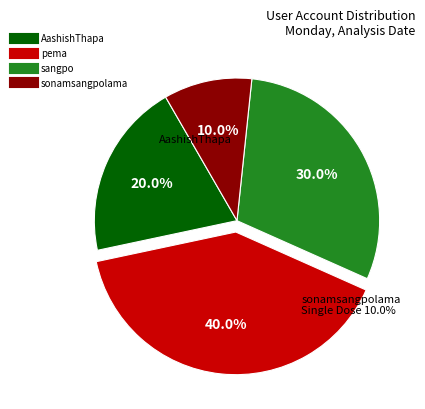

How much of the chart is everything except pema?

60.0%